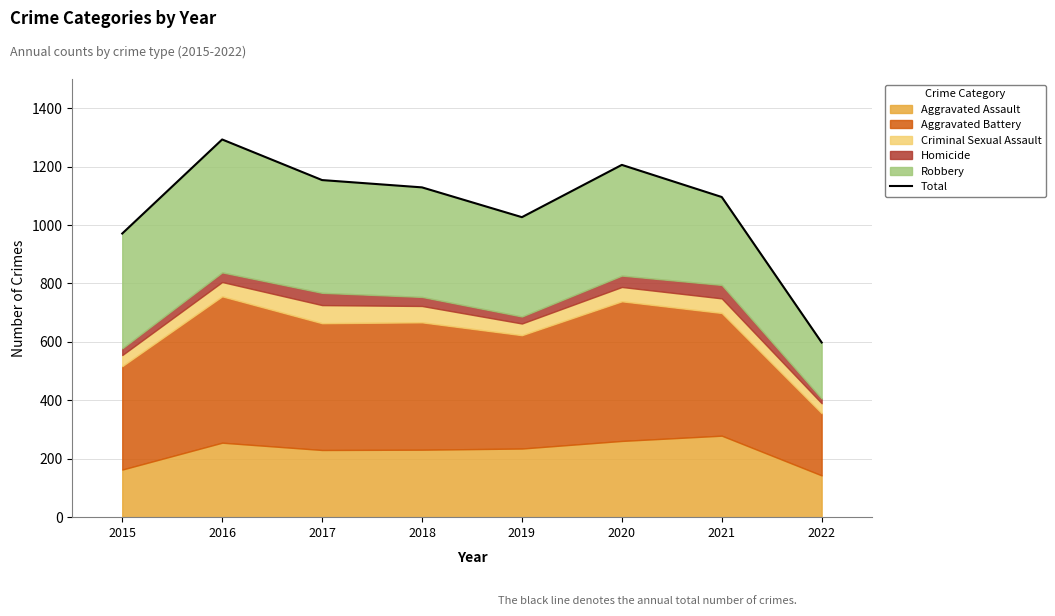

Count the number of values greater than 1129.

3